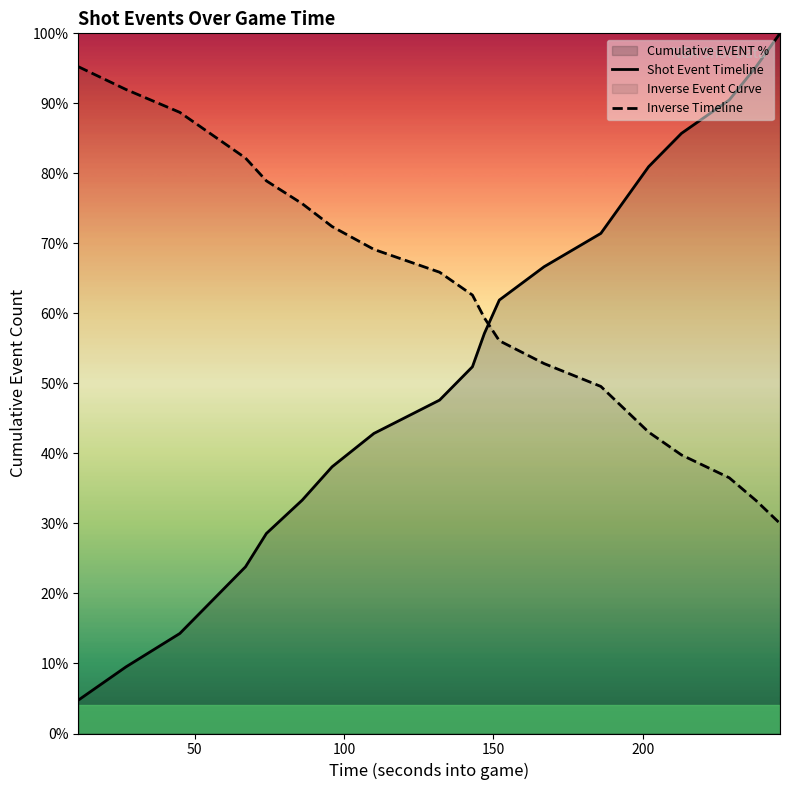

Which series has the largest range (max minus min)?

Shot Event Timeline